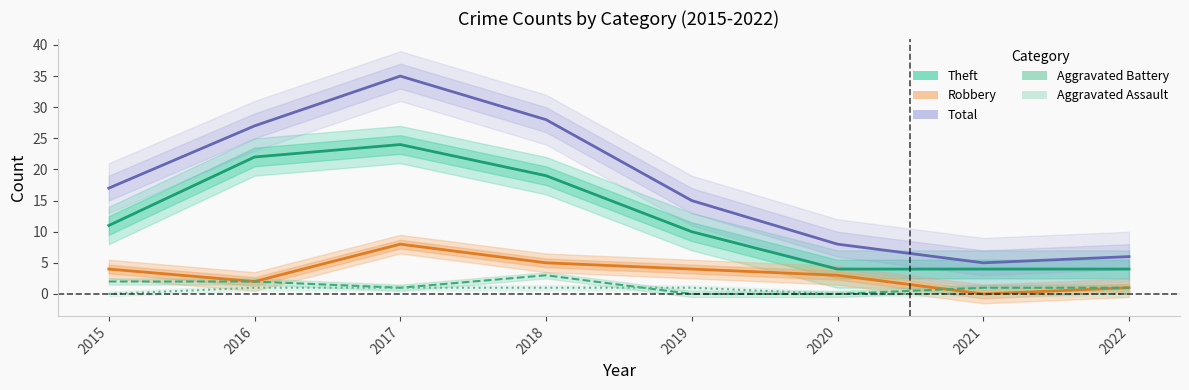

How many data points in Aggravated Battery are above 1?

3